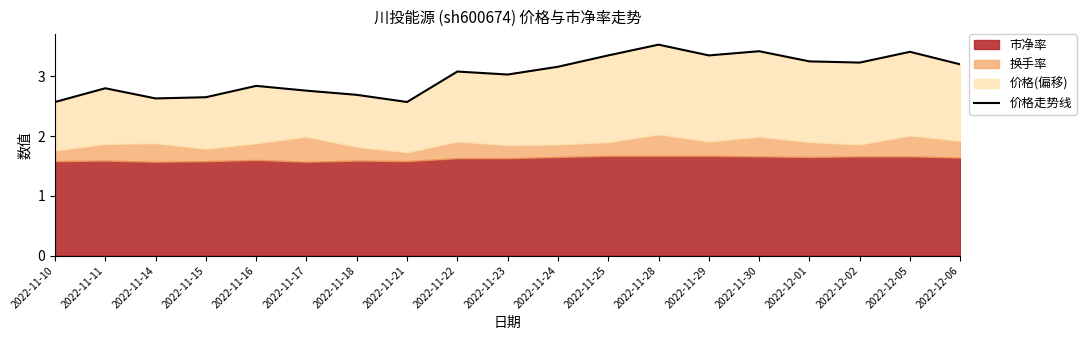

Reading left to right, list all the values displayed in this chart.

2022-11-10=2.6	2022-11-11=2.8	2022-11-14=2.6	2022-11-15=2.6	2022-11-16=2.8	2022-11-17=2.8	2022-11-18=2.7	2022-11-21=2.6	2022-11-22=3.1	2022-11-23=3.0	2022-11-24=3.2	2022-11-25=3.3	2022-11-28=3.5	2022-11-29=3.3	2022-11-30=3.4	2022-12-01=3.2	2022-12-02=3.2	2022-12-05=3.4	2022-12-06=3.2